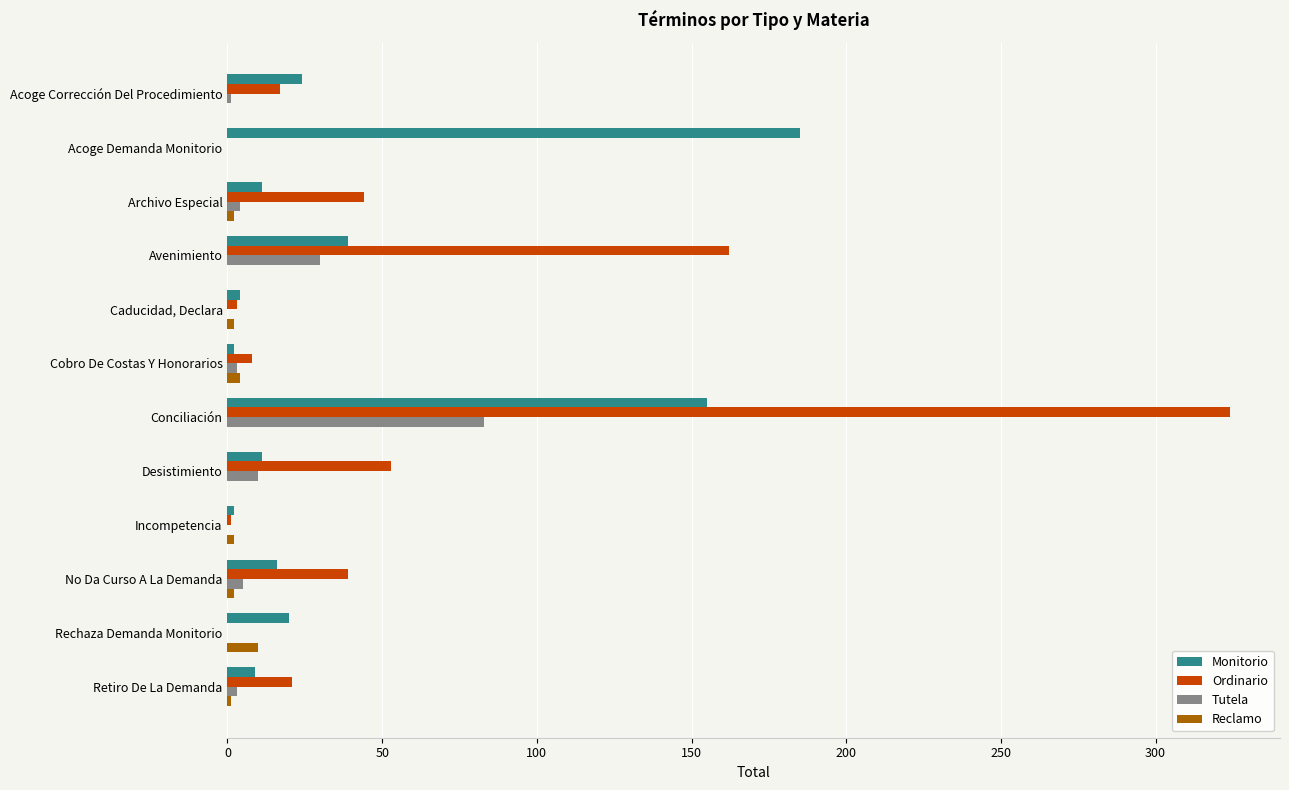

Count the Reclamo values in the range 0 to 2.

10